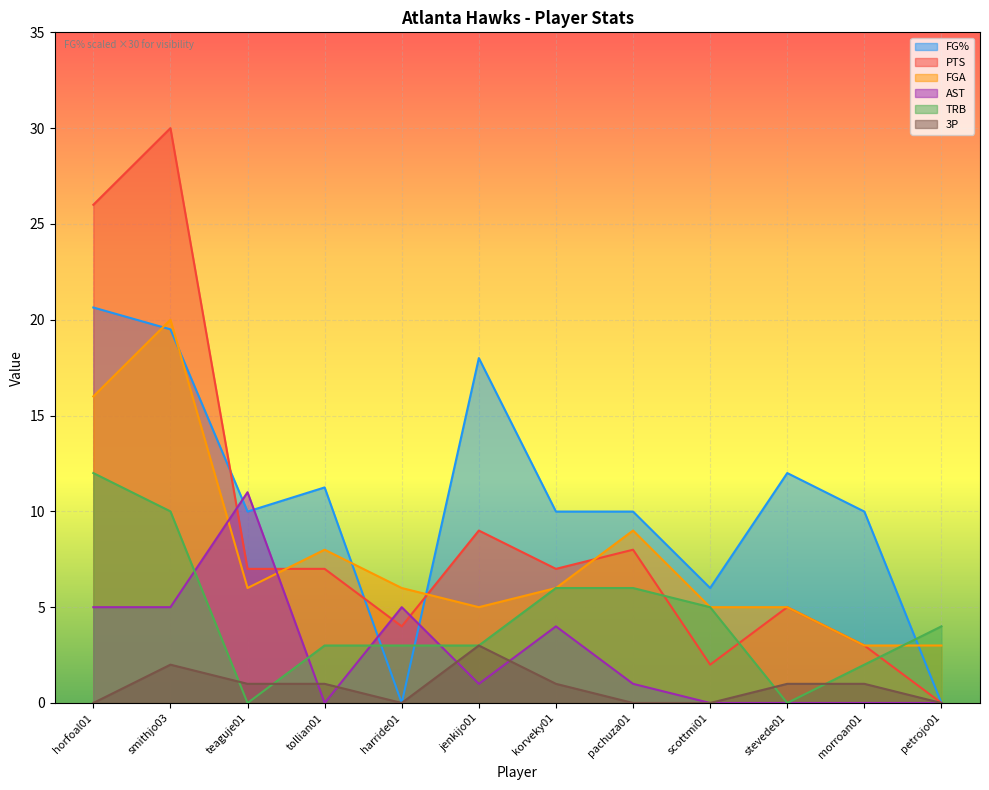

How many intersections are there between AST and FG%?

4